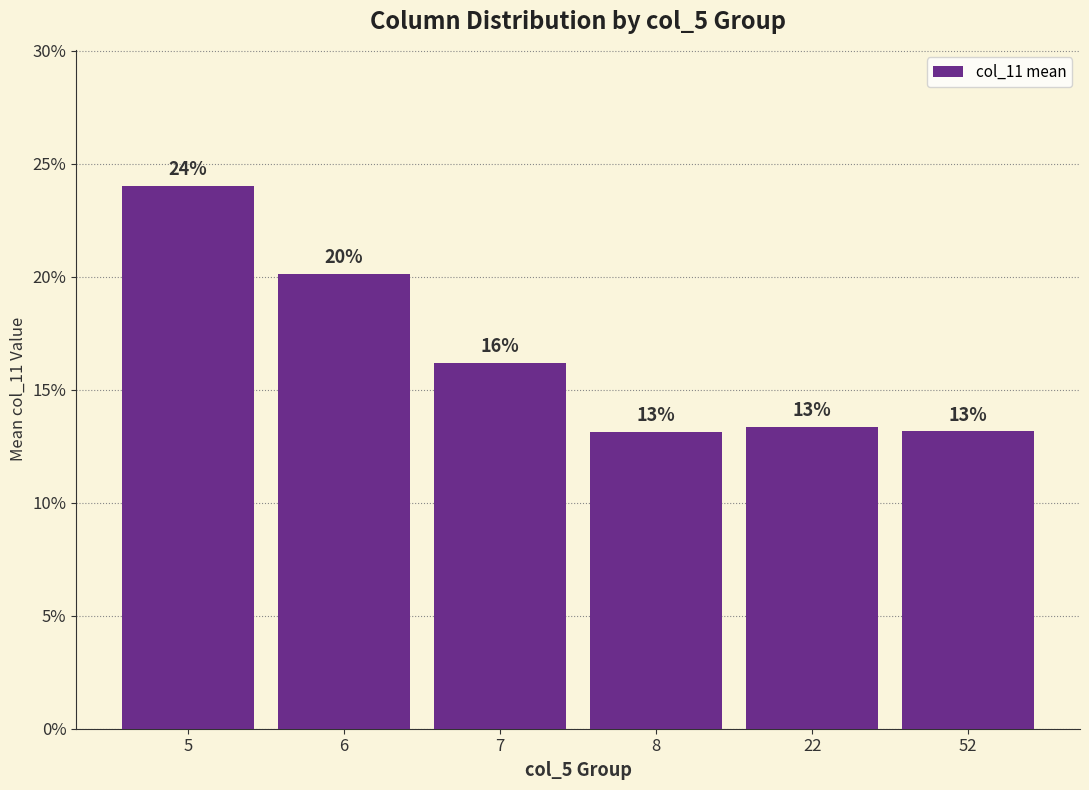

Are the bars horizontal?

No